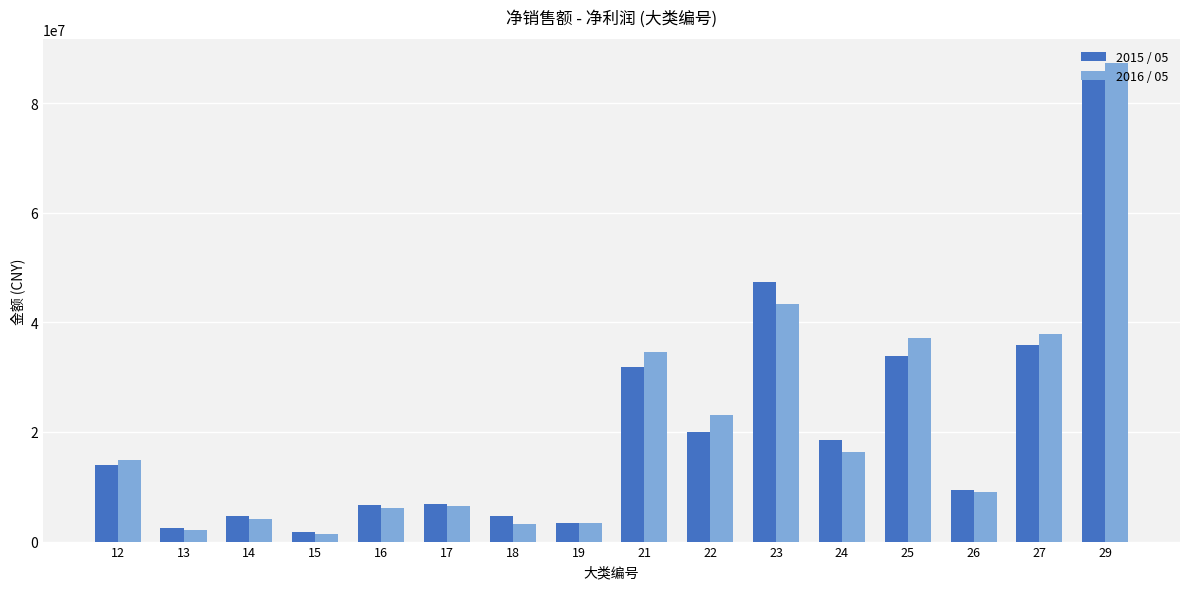

True or false: 2016 / 05 has a value of 37124827.6 at 25.

True